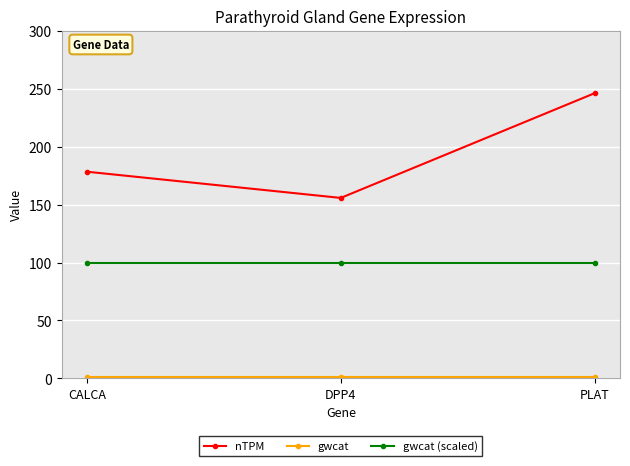

Which category has the highest value in the nTPM series?

PLAT